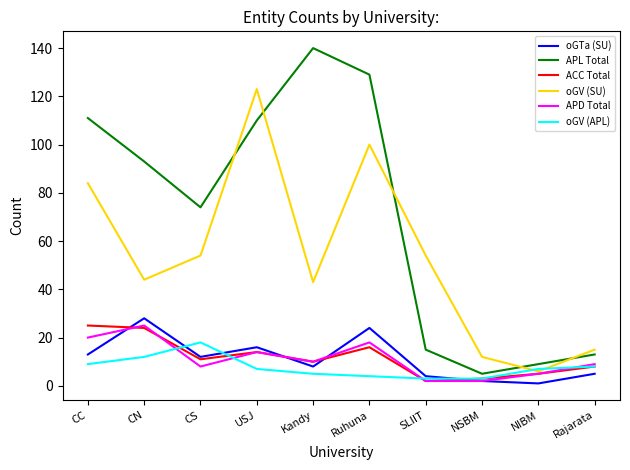

The value of oGTa (SU) at Ruhuna is 24. True or false?

True